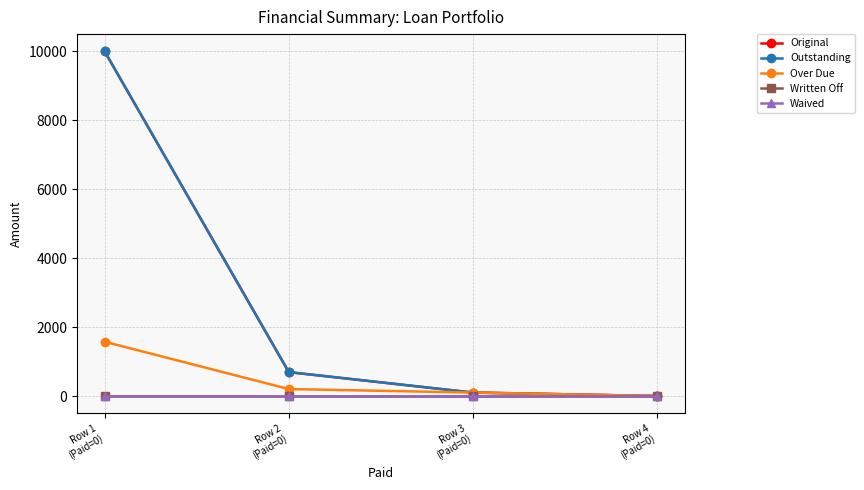

How many lines are shown in the chart?

5